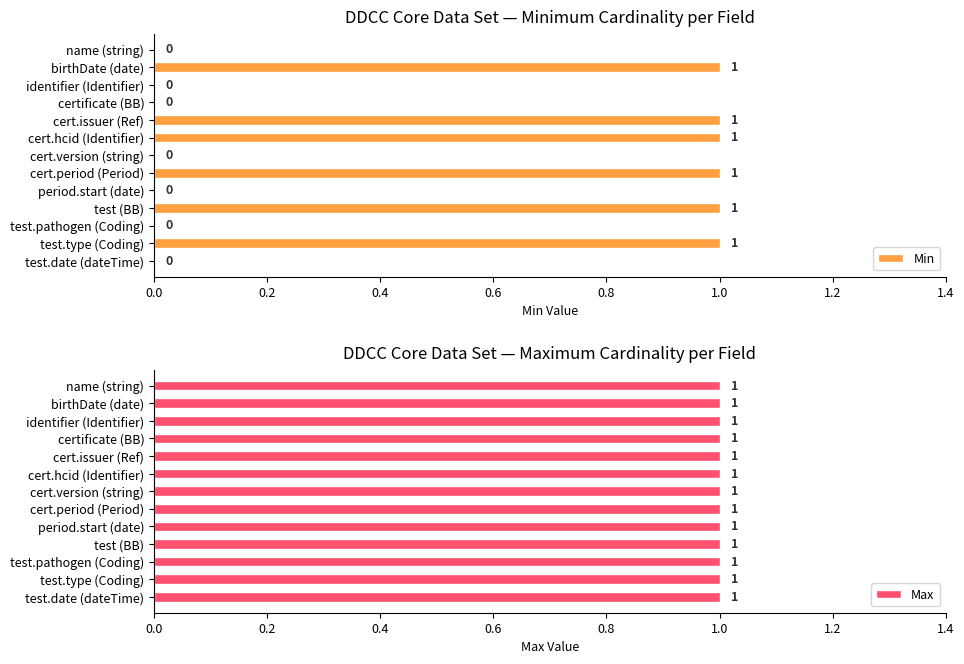

Which series has the largest range (max minus min)?

Min